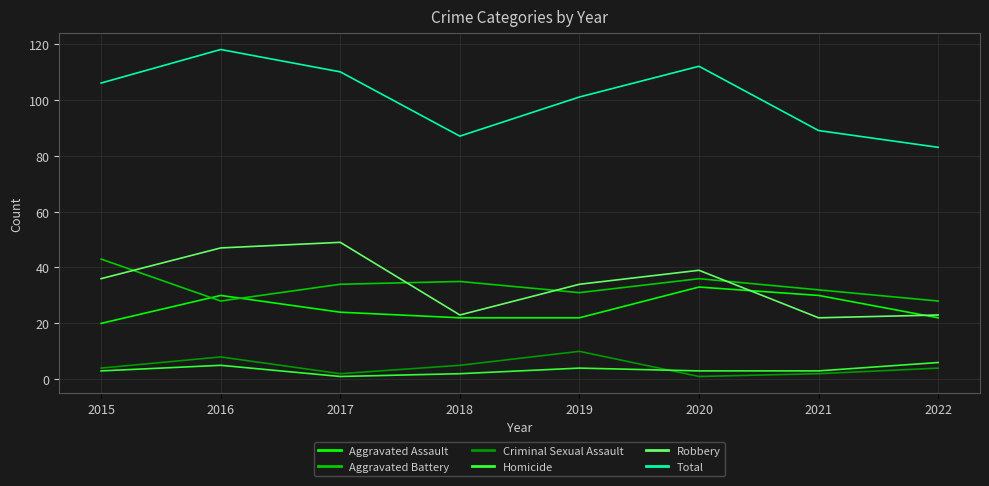

Count the Aggravated Assault values in the range 22 to 30.

6